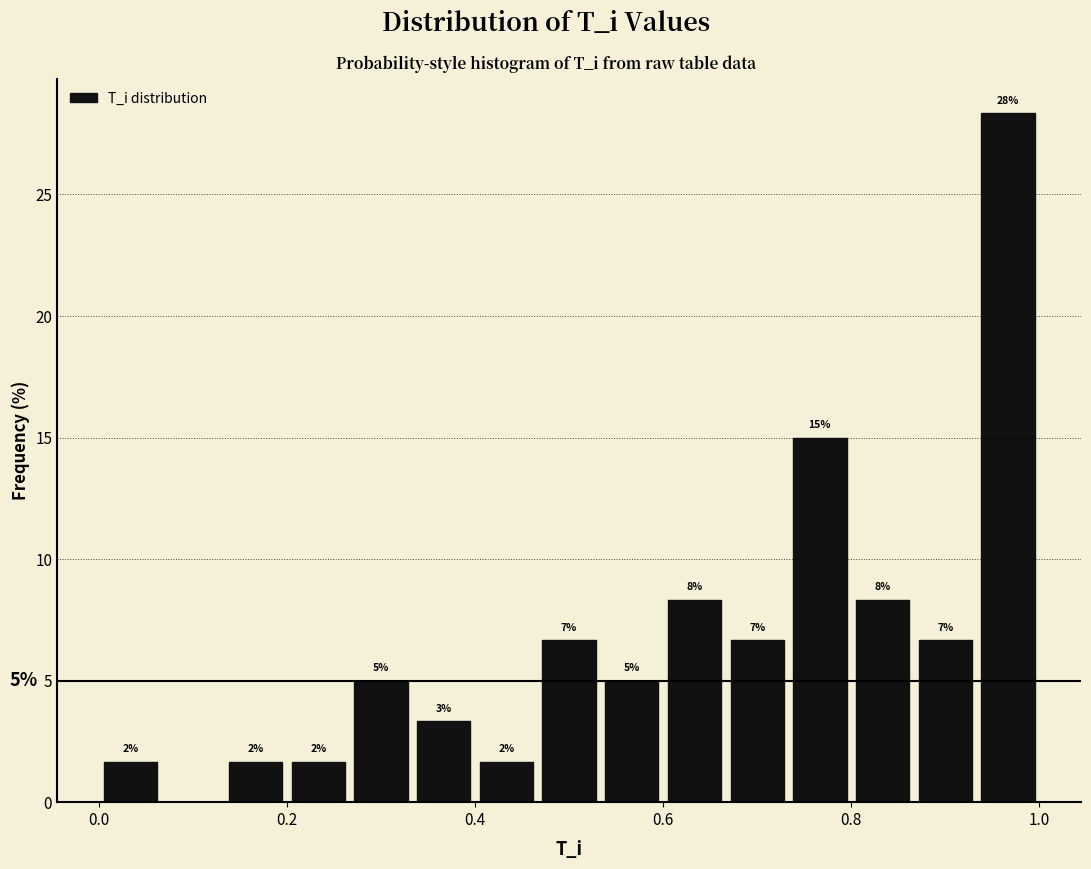

Read against the x-axis, roughly where is the centre of the tallest bar?

0.96